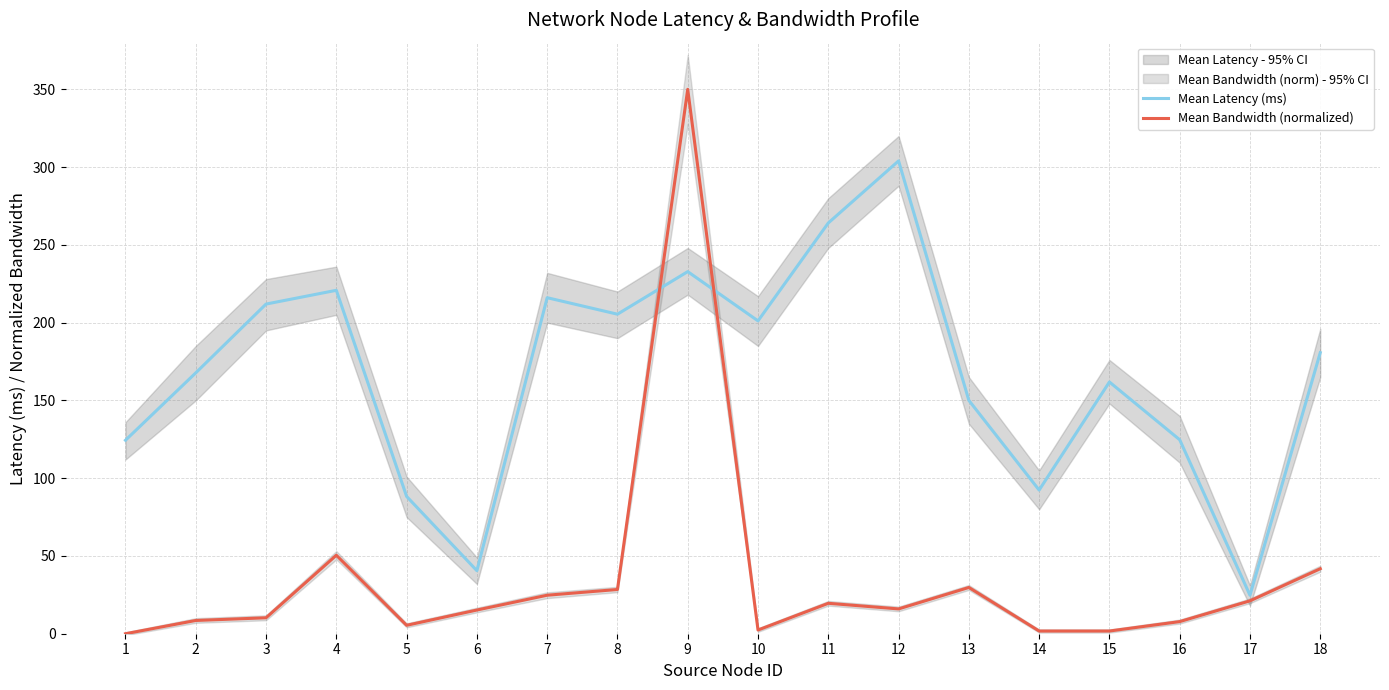

At which label does Mean Bandwidth (normalized) reach its peak?

9